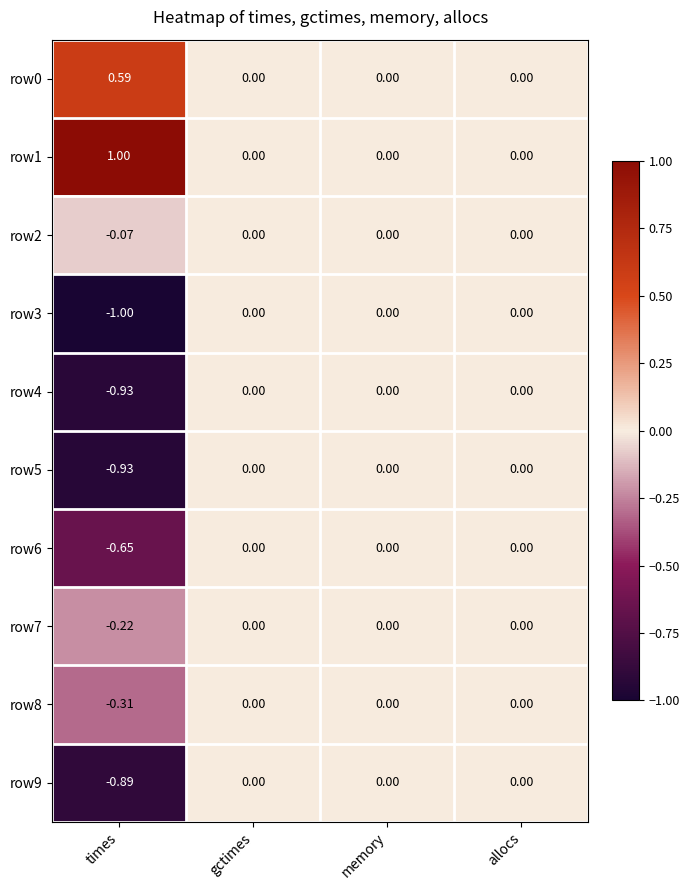

Which category has the highest value across all series?

times